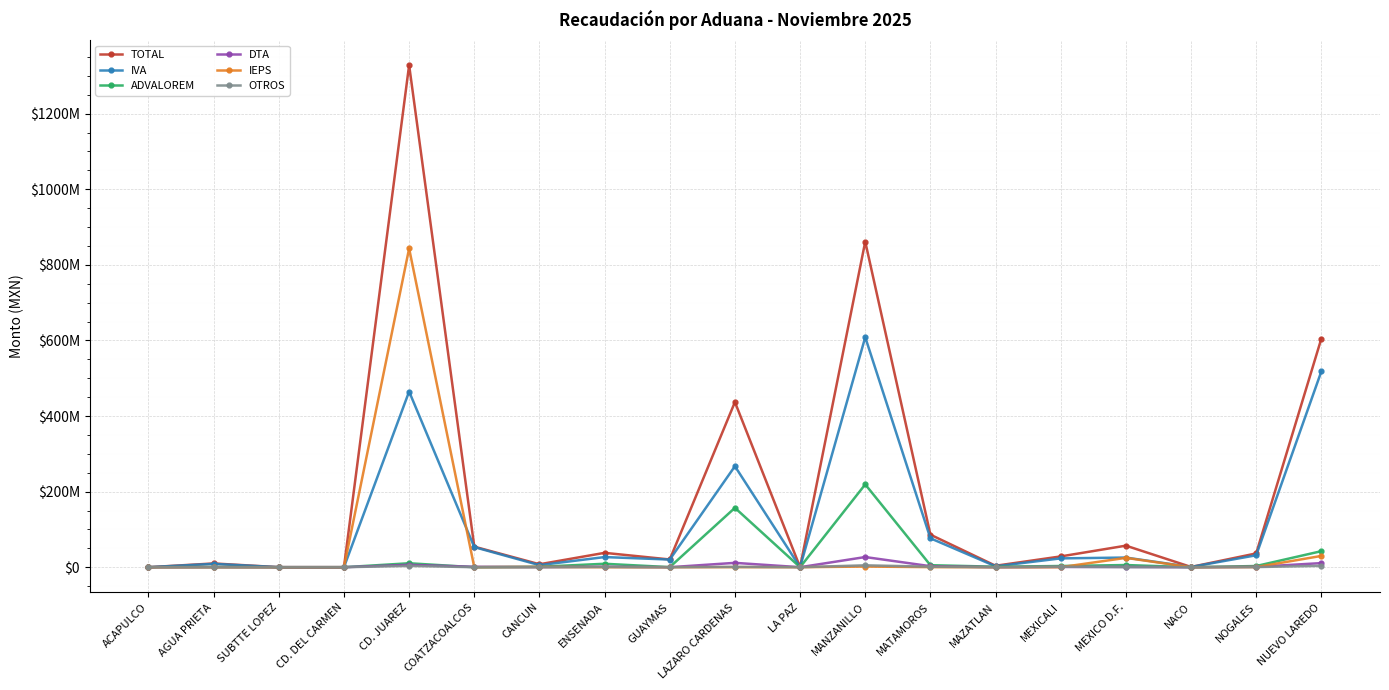

Reading right to left, what are all the values shown in this chart?

TOTAL: 604986709	36506302	696738	57036262	28561551	3841941	86130560	861421805	31419	436943528	20479015	38016970	7806583	54362731	1328591582	85329	102594	9936893	25411
IVA: 518163676	31608776	681166	25544203	23382695	2402715	76552974	608604027	46	267191727	20257653	26851818	5436176	53208671	464846555	74216	44562	8846065	0
ADVALOREM: 42447260	3156138	2855	5761486	3179402	1361970	5346977	219137557	0	157094466	200335	9121514	1193237	0	10464968	0	0	715736	0
DTA: 10857913	975662	8657	726141	621557	71946	2695970	26925364	427	11527355	8117	1372240	259717	1139095	6378279	4253	49722	341187	410
IEPS: 29880980	351189	0	24723684	47283	0	203772	1752299	0	159136	0	0	870465	0	843397373	0	0	2041	0
OTROS: 3636880	414537	4060	280748	1330614	5310	1330867	5002558	30946	970844	12910	668898	46988	14965	3504407	6860	8310	31864	25001